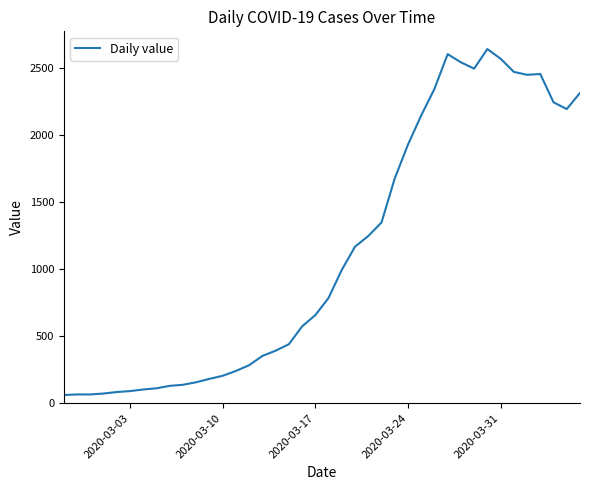

What is the minimum value shown in the chart?

61